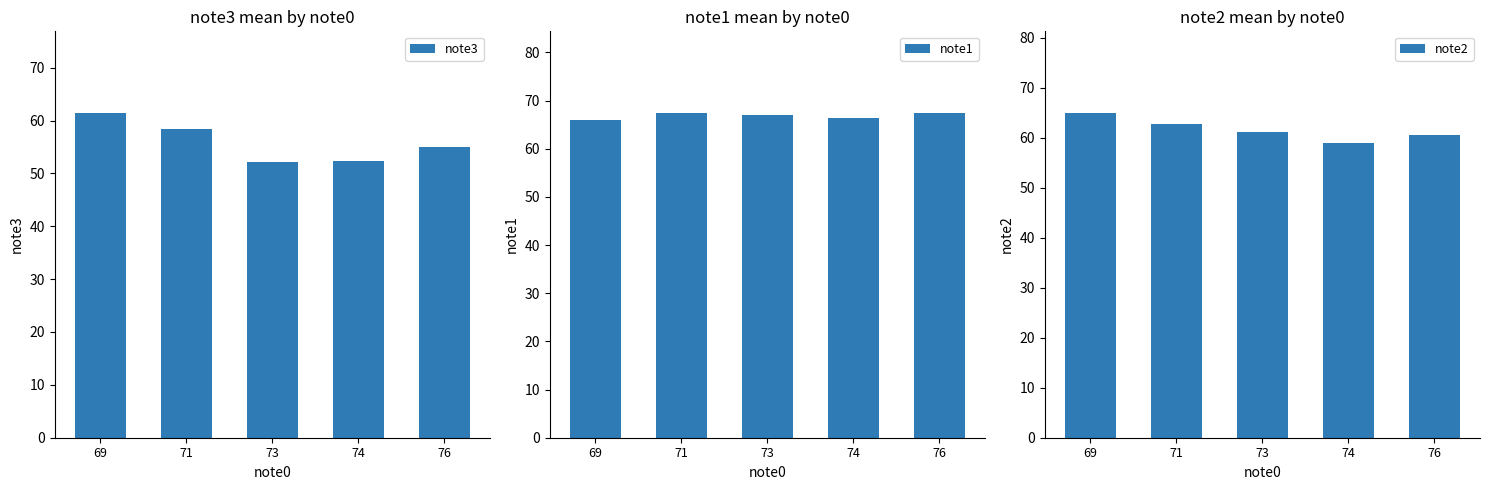

What is the minimum value for note1?

66.0